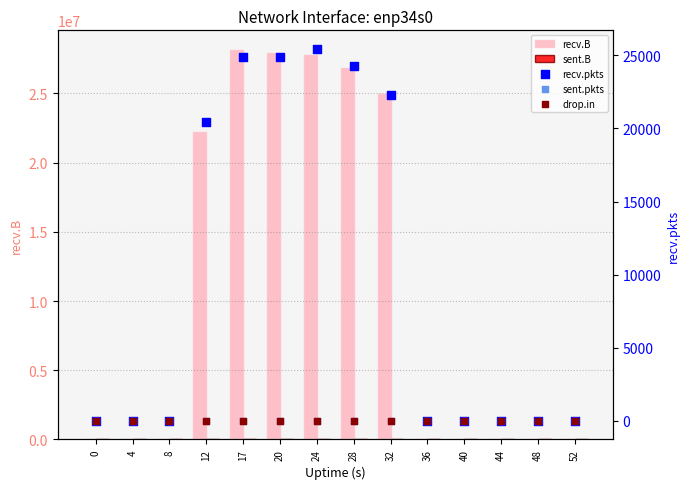

At which category is the sum across all series the highest?

17